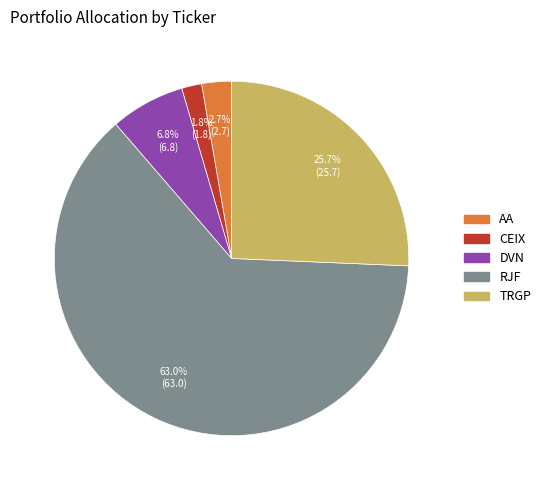

Rank the categories by value from lowest to highest.

CEIX, AA, DVN, TRGP, RJF